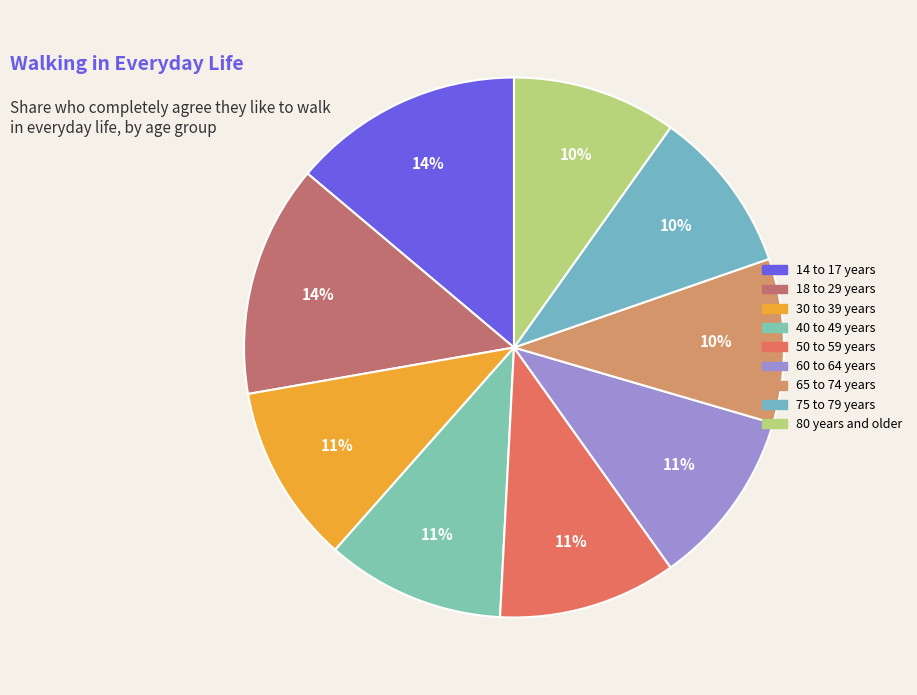

To the nearest percent, what is the difference between the 14 to 17 years and 65 to 74 years slice percentages?

4%